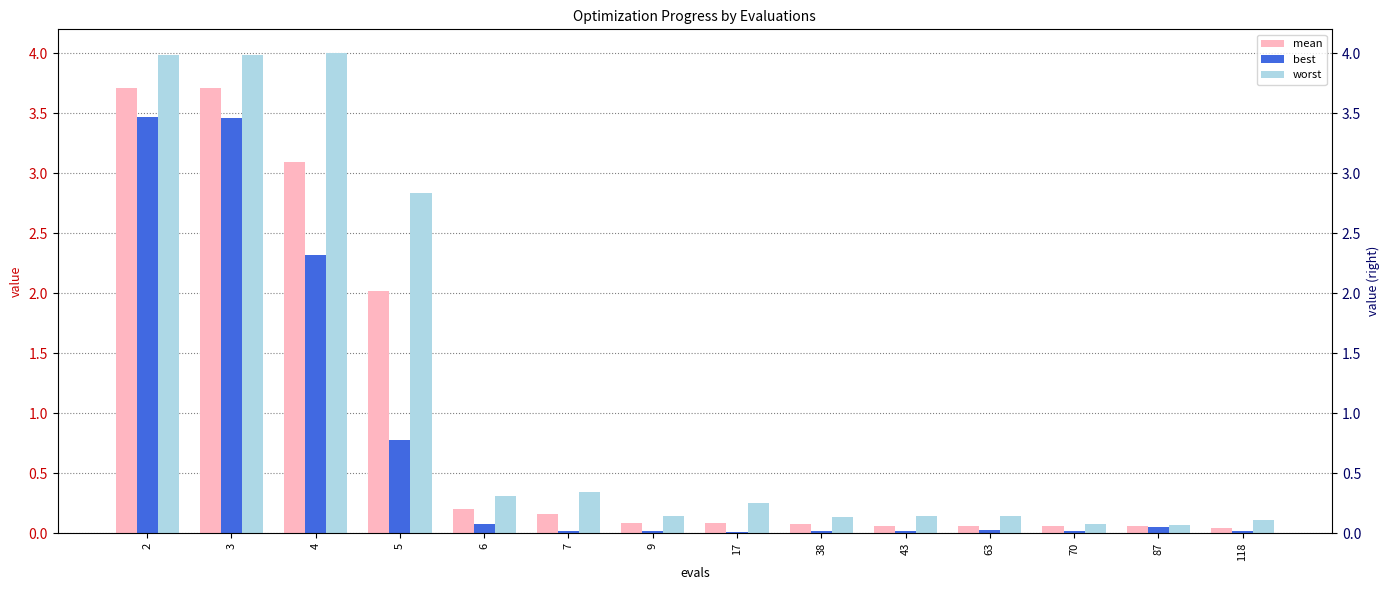

Does the chart contain stacked bars?

No